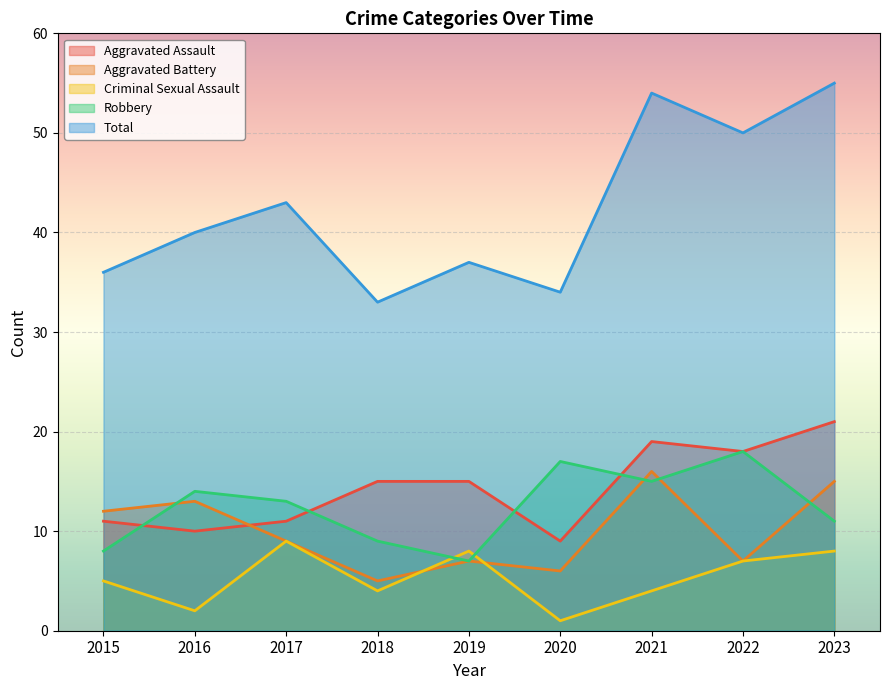

Which series has the largest range (max minus min)?

Total